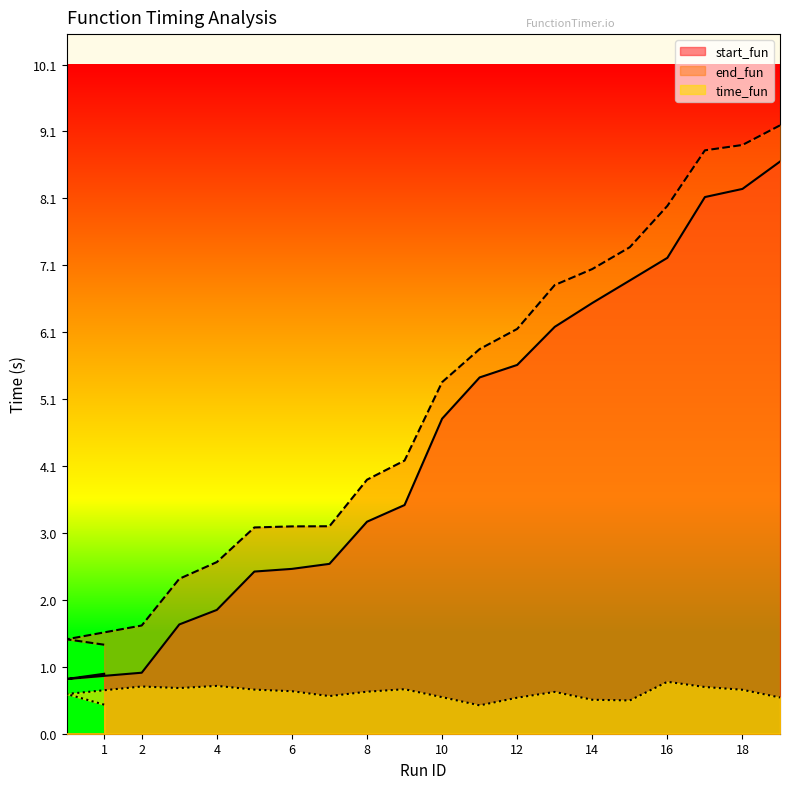

At which category is the sum across all series the highest?

19